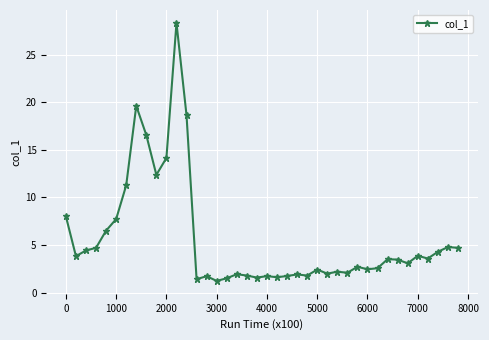

What is the sum of all values?

223.6